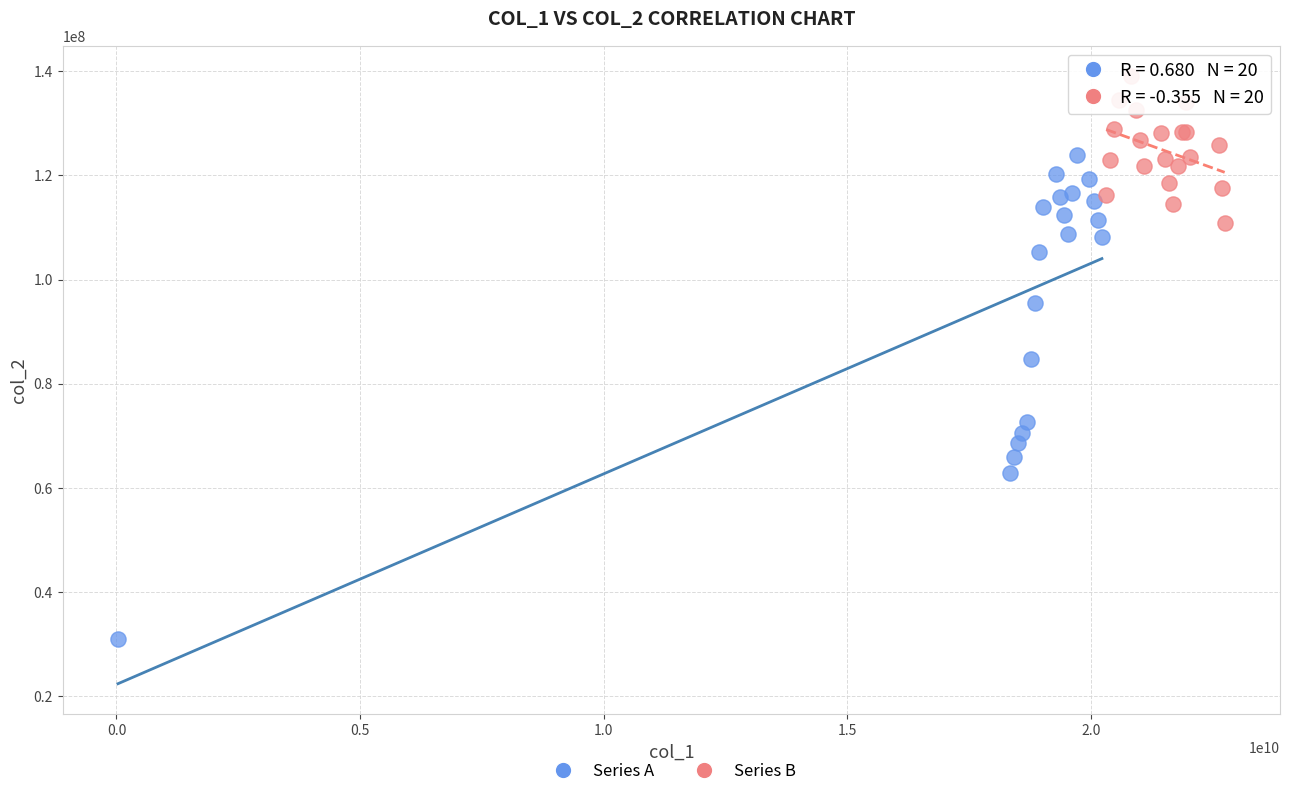

Which series contains the lowest Y value?

Series A